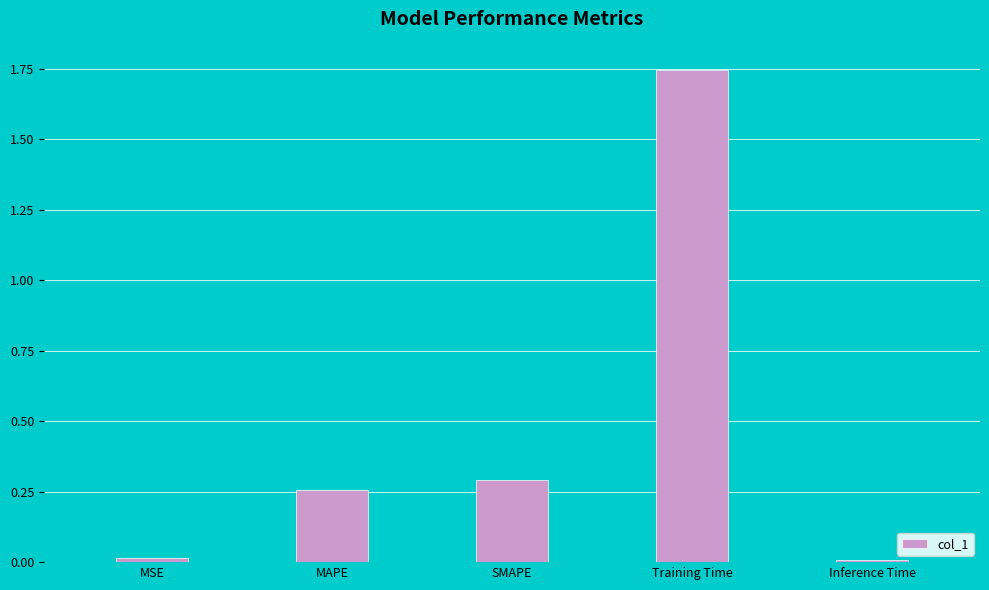

Which category has the highest value across all series?

Training Time